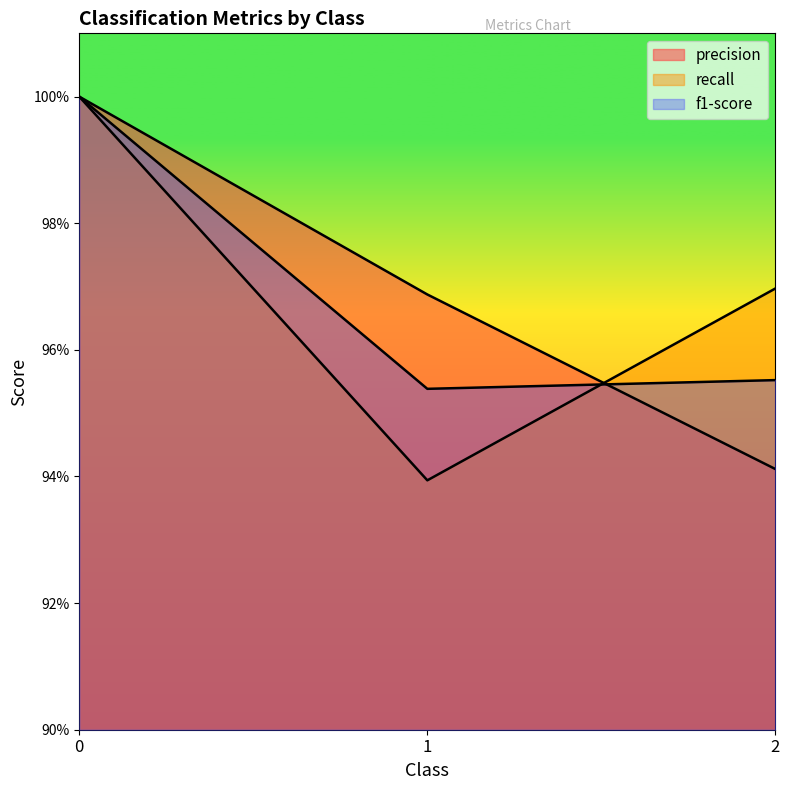

How many distinct data groups are displayed?

3